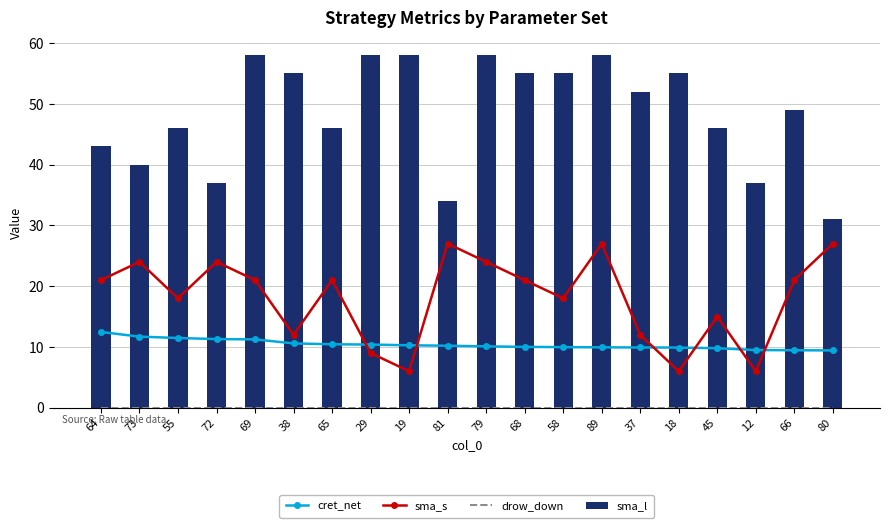

At which label does cret_net first exceed 10?

64